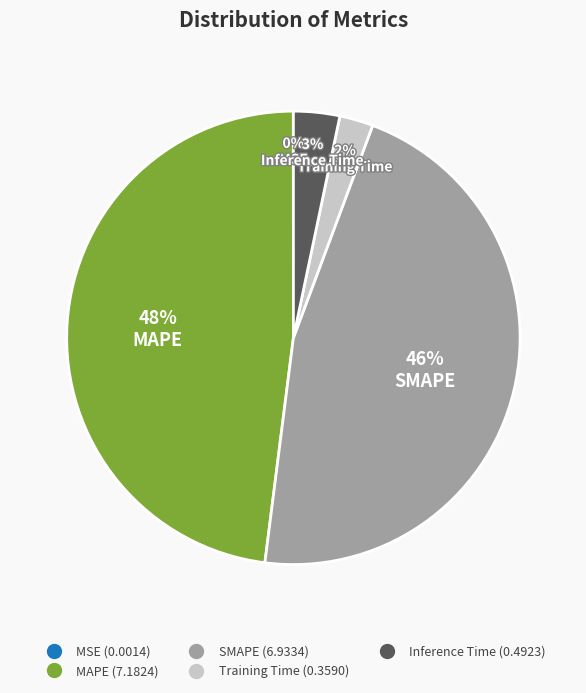

Which category has the biggest portion of the pie?

MAPE